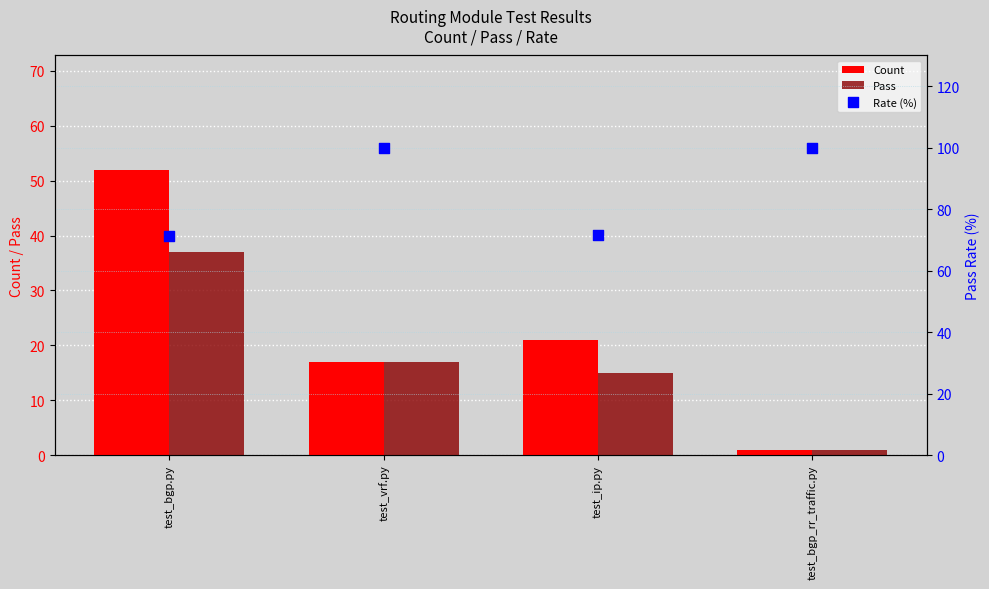

At which category is the sum across all series the highest?

test_bgp.py